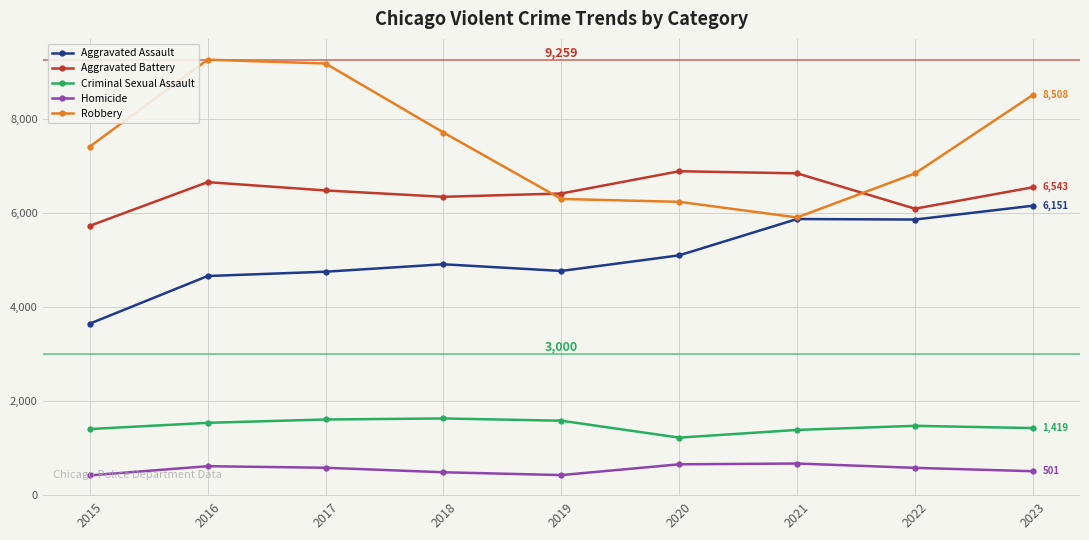

At which category is the sum across all series the highest?

2023